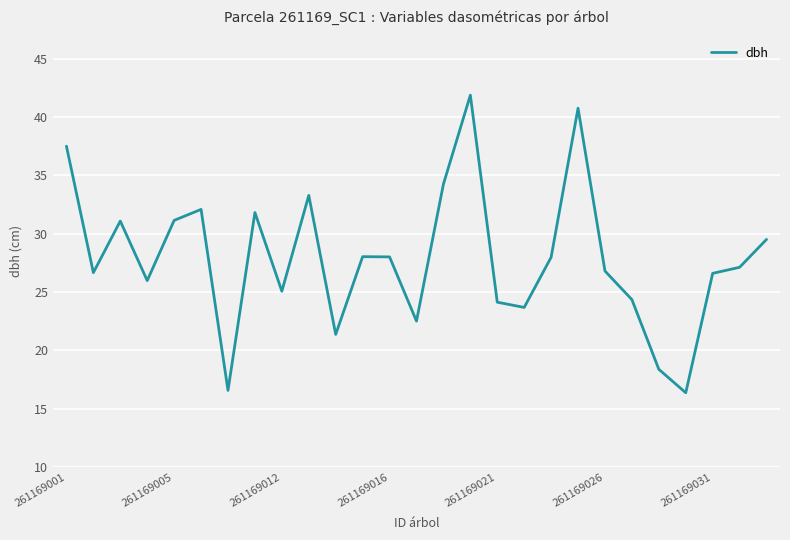

What is the smallest value displayed?

16.4